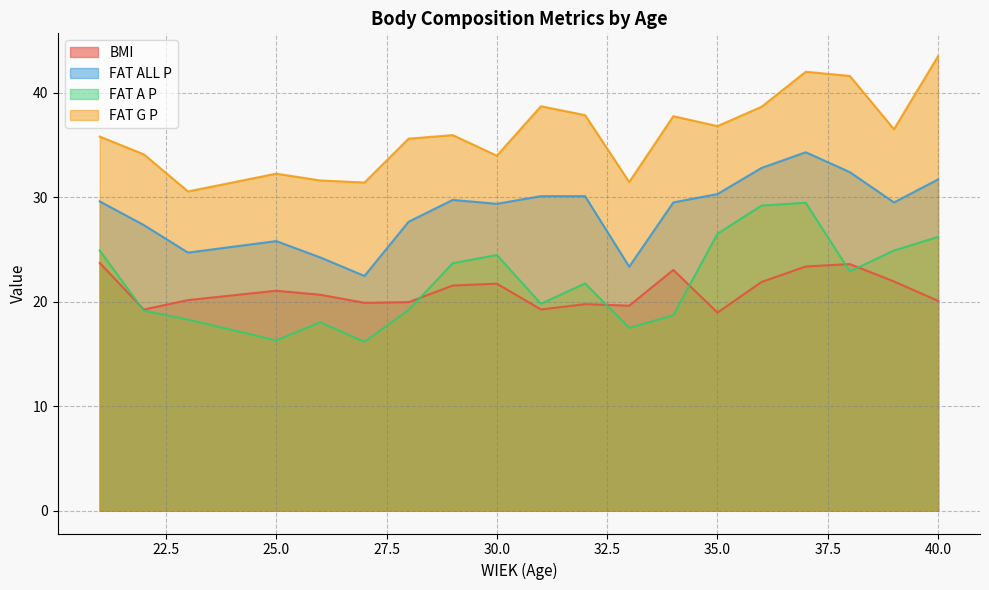

At 27, list the series in order from smallest to largest.

FAT A P, BMI, FAT ALL P, FAT G P